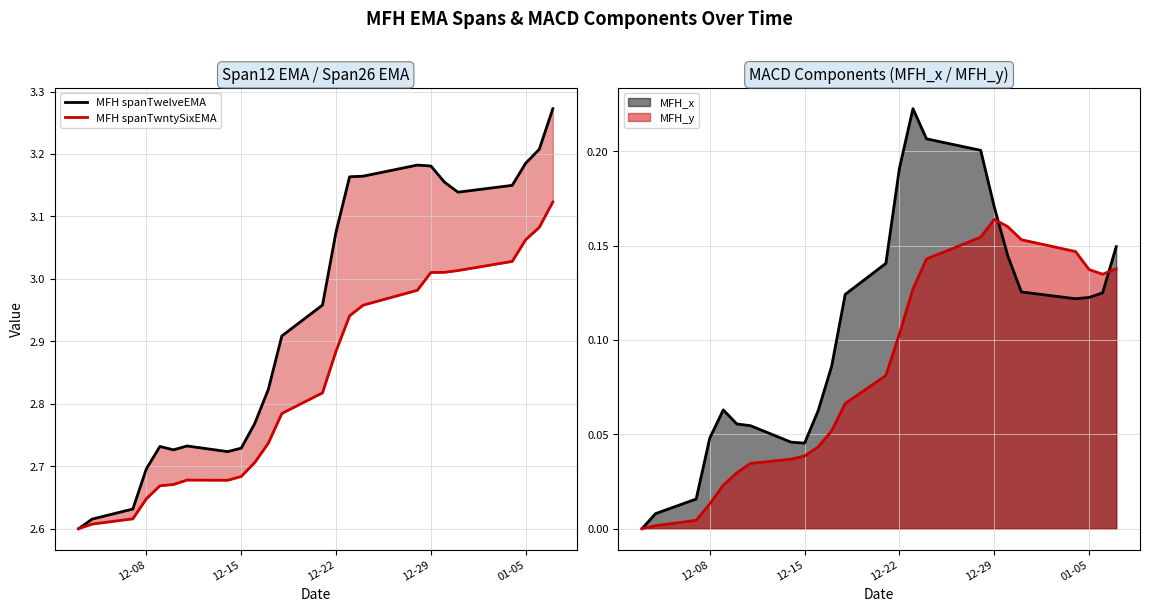

What is the sum of all MFH spanTwntySixEMA values?

68.0